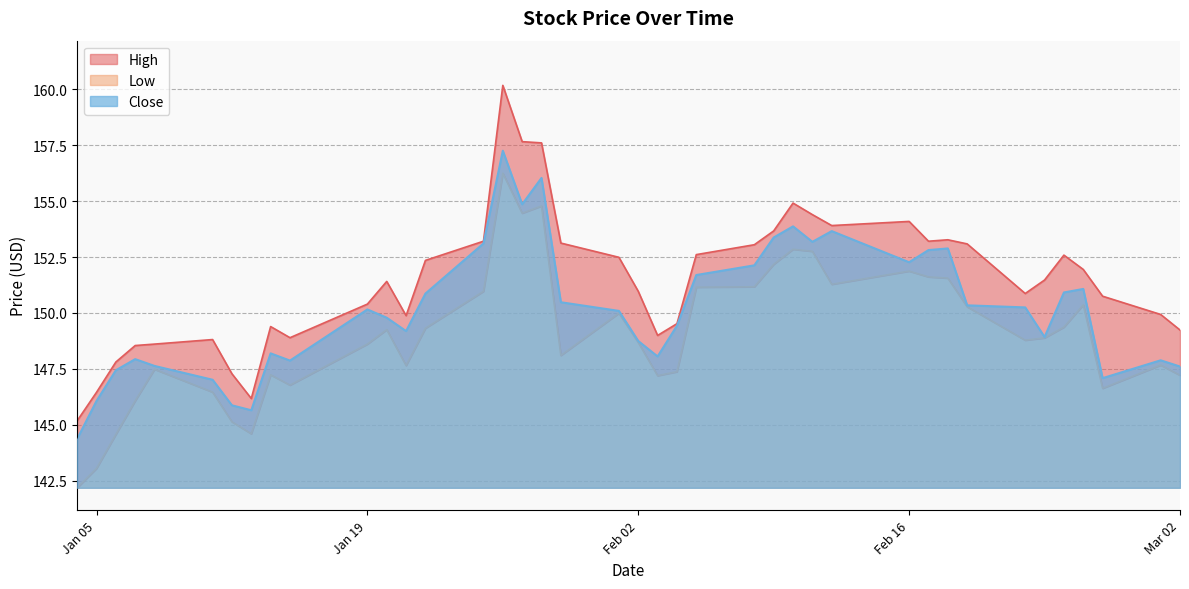

What is the highest value of the Close series?

157.3